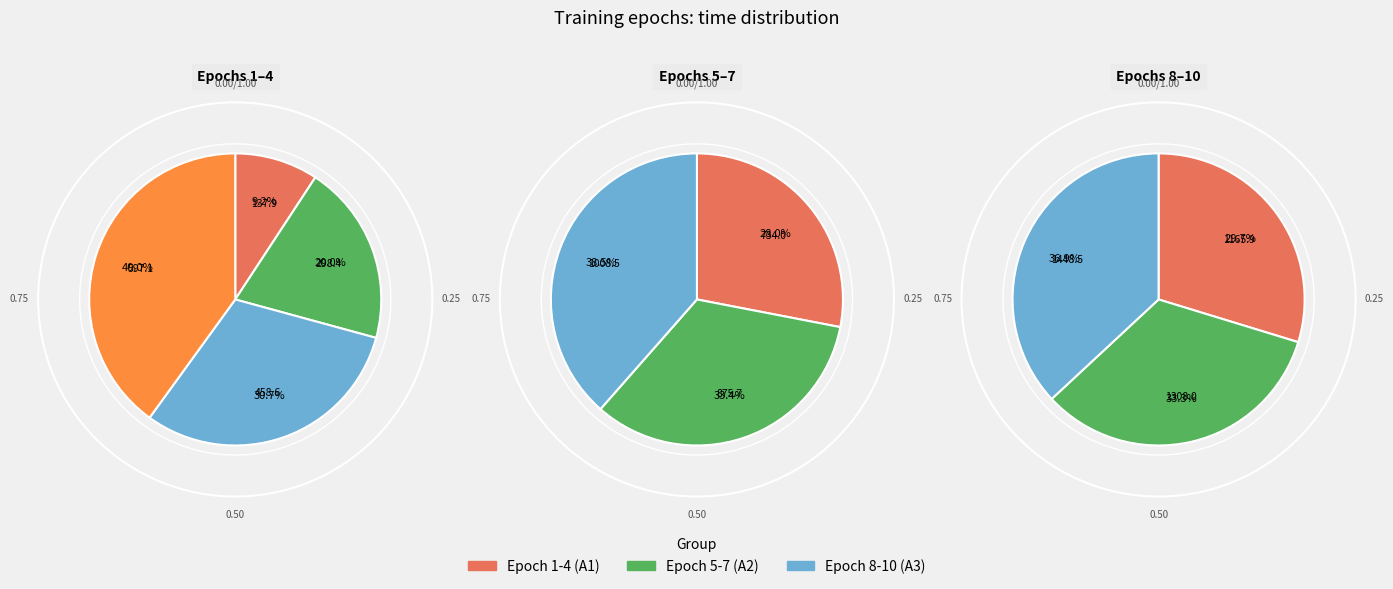

How many segments does this pie chart have?

10